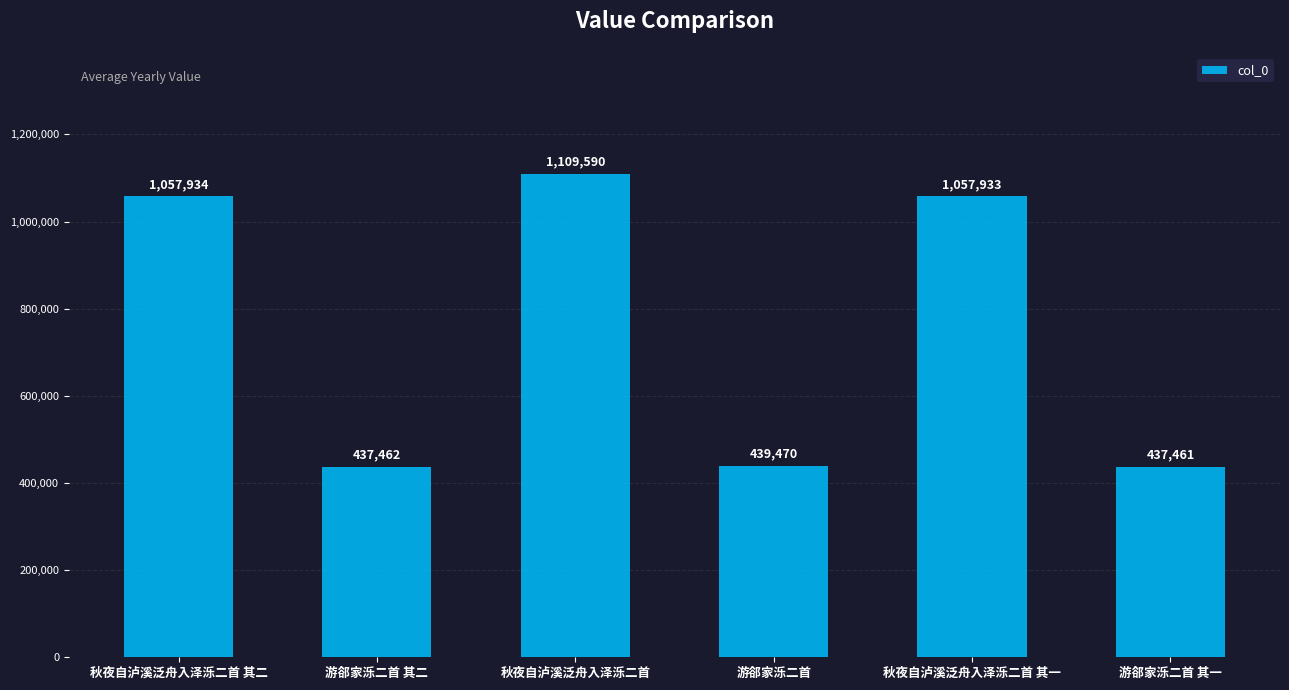

List the labels in order of value, largest first.

秋夜自泸溪泛舟入泽泺二首, 秋夜自泸溪泛舟入泽泺二首 其二, 秋夜自泸溪泛舟入泽泺二首 其一, 游郤家泺二首, 游郤家泺二首 其二, 游郤家泺二首 其一